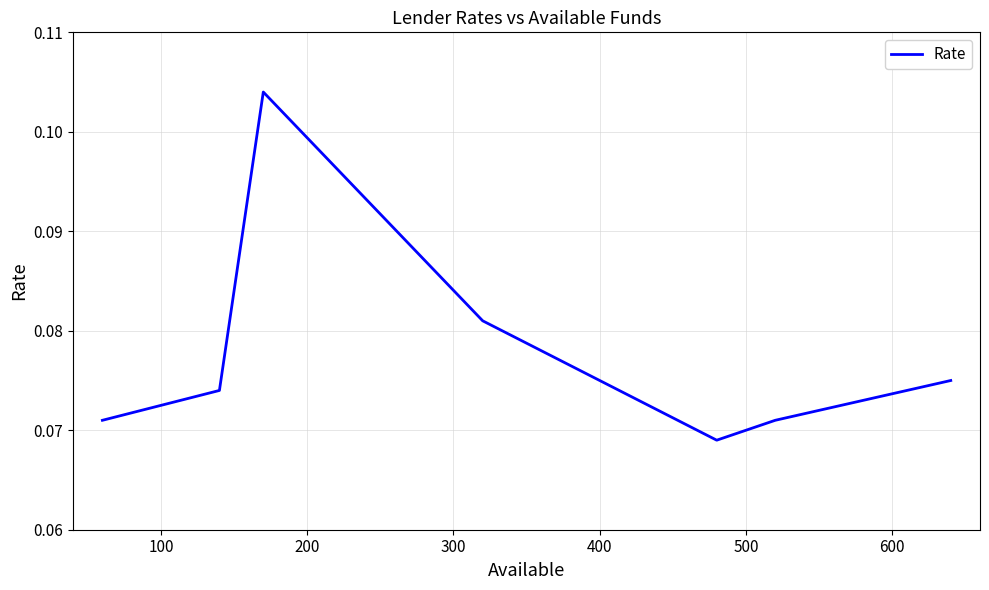

How many values are between 0 and 1?

7